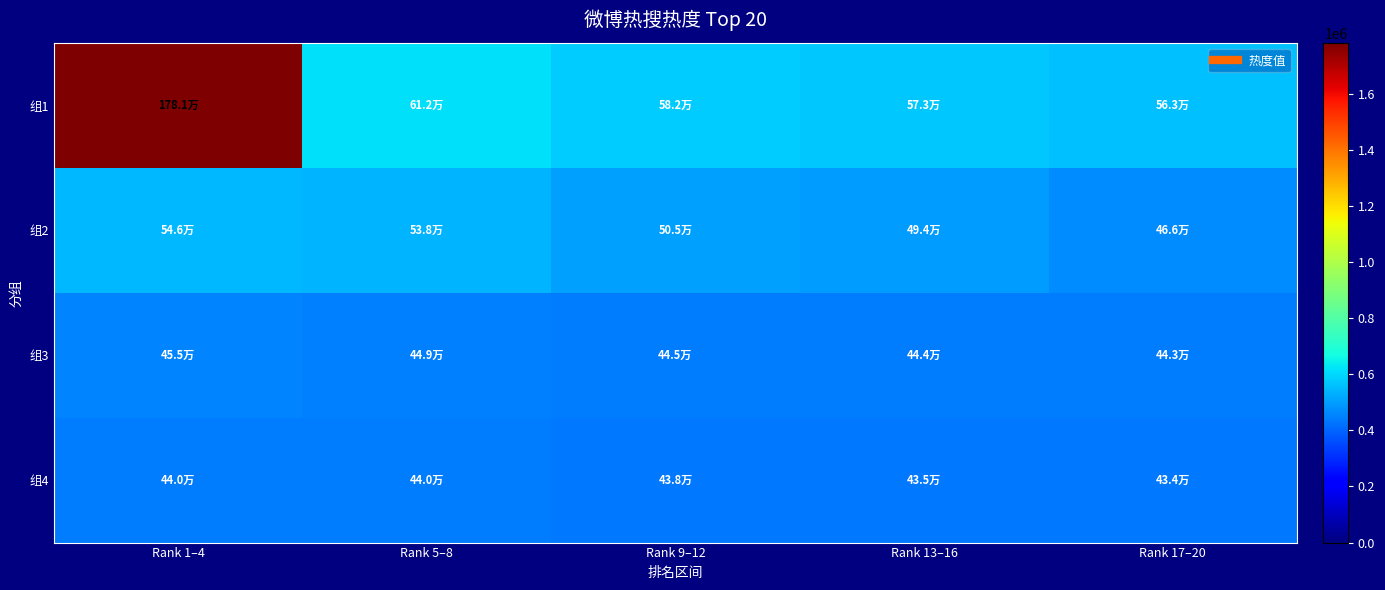

What is the spread (max minus min) of values at Rank 9–12?

144314